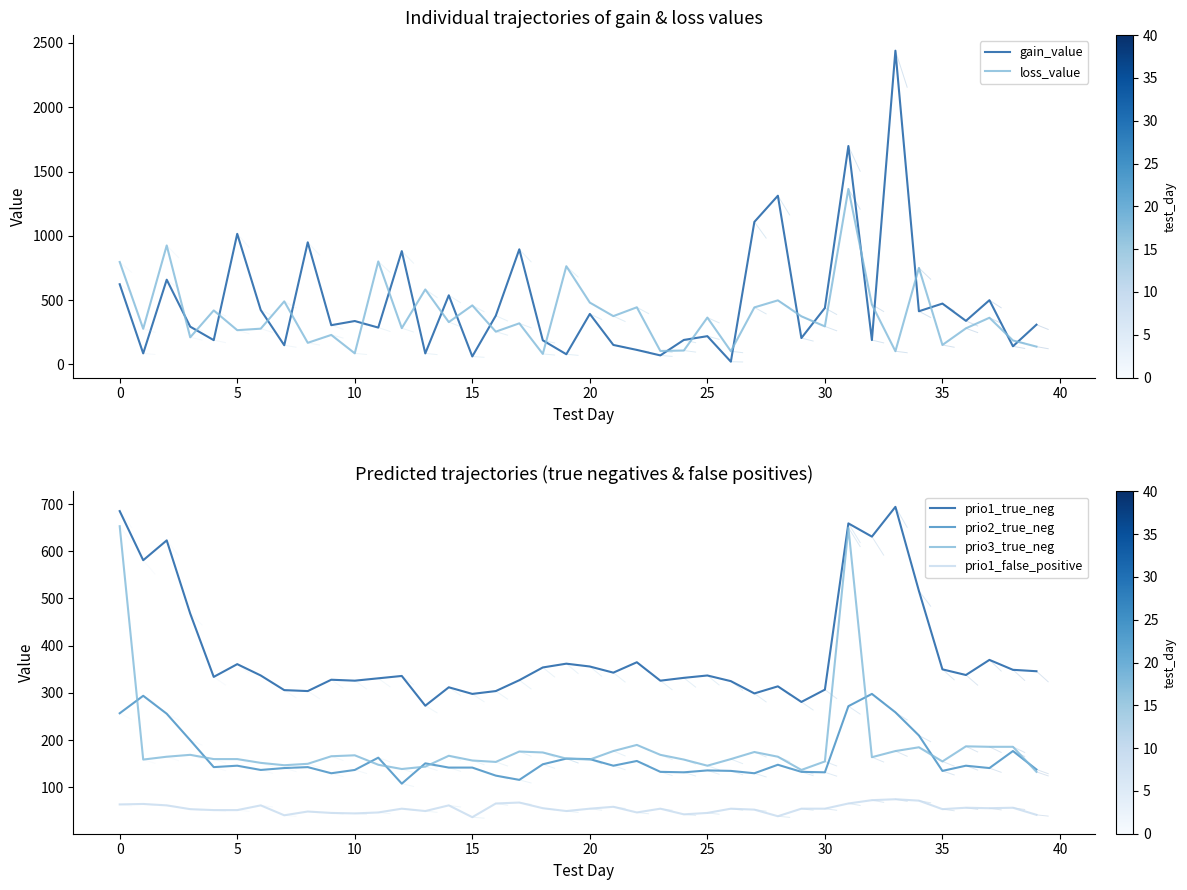

True or false: prio3_true_neg and prio1_false_positive cross at least once.

False